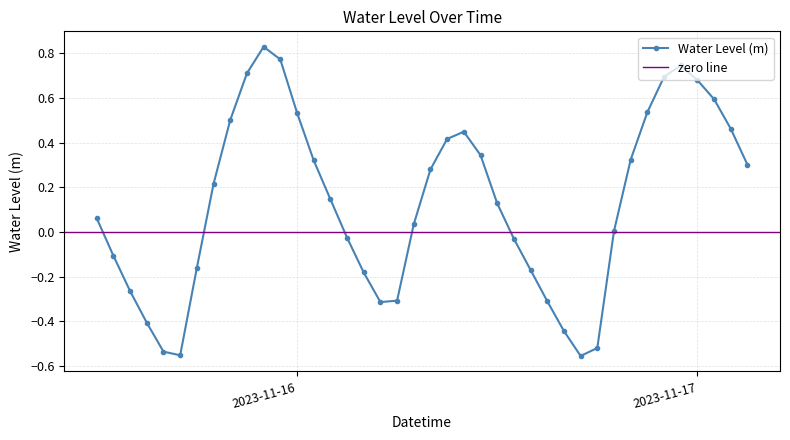

What is the minimum value shown in the chart?

-0.6